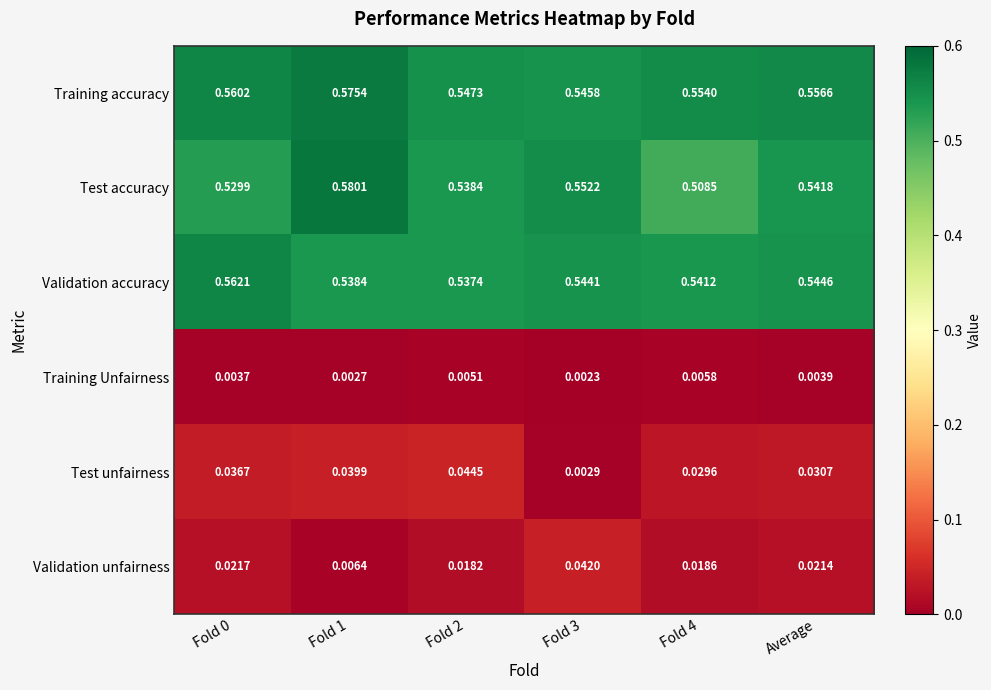

Rank the series by their maximum value, from lowest to highest.

Training Unfairness, Validation unfairness, Test unfairness, Validation accuracy, Training accuracy, Test accuracy